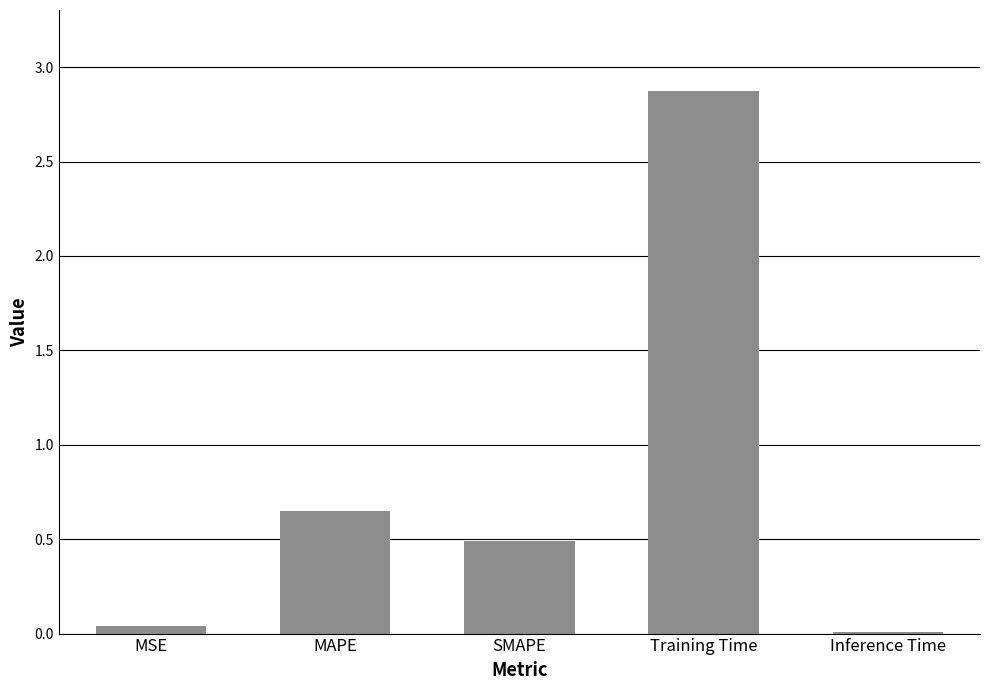

What position from the left is Training Time?

4